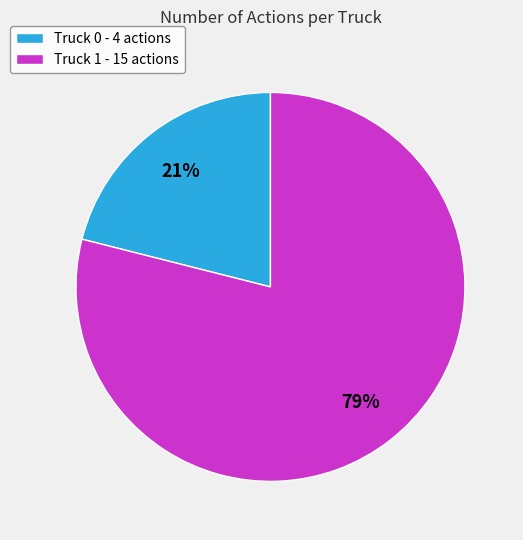

Do Truck 1 - 15 actions and Truck 0 - 4 actions together represent more than half of the pie?

Yes